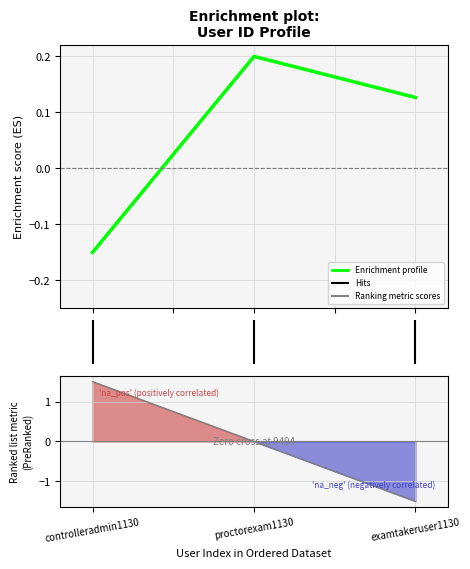

What is the value of the 1st point from the left?

-0.1